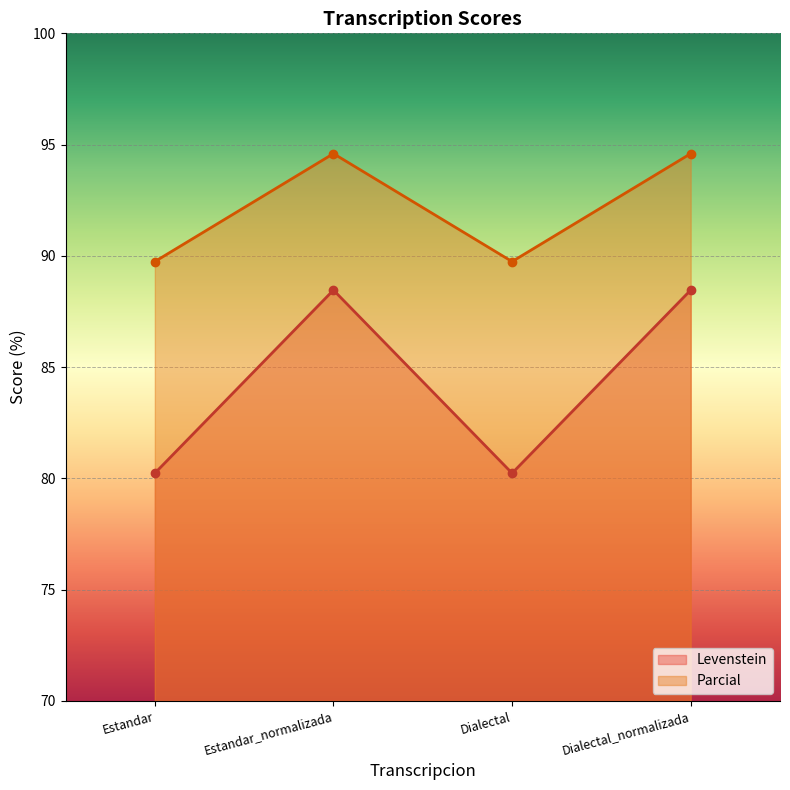

What is the difference between the maximum and minimum values in the Parcial series?

4.9